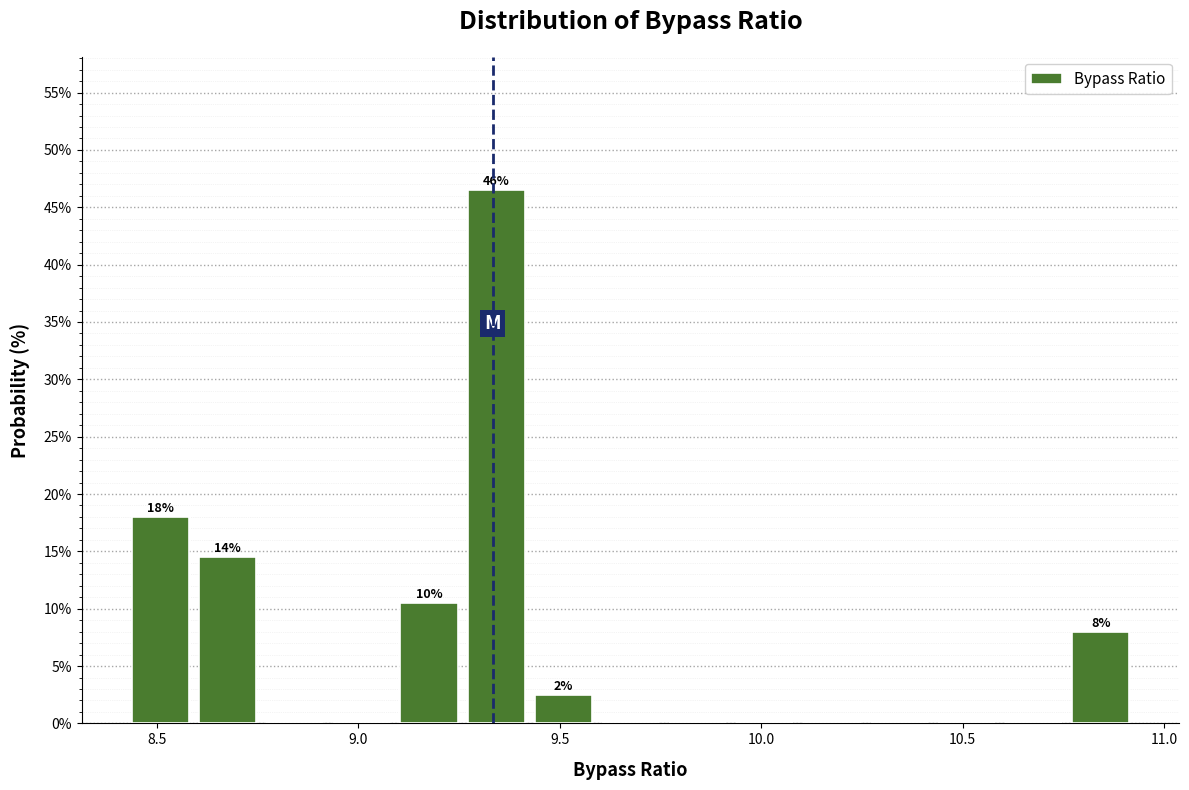

Read against the x-axis, roughly where is the centre of the tallest bar?

9.35